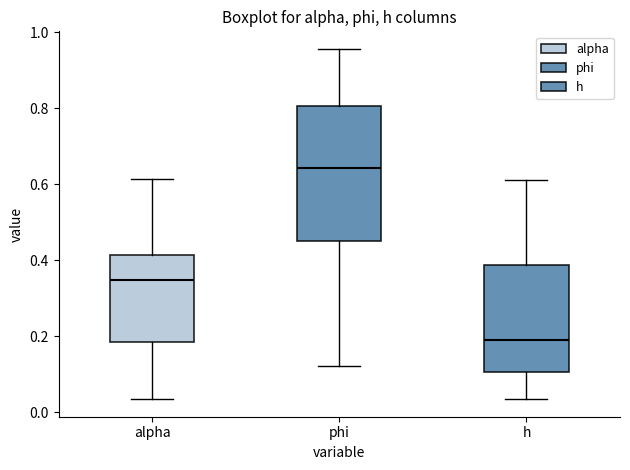

Reading left to right, transcribe this box plot: for each box, give where its median line is, the range the box spans, and where its two whiskers end, as read against the y-axis. The values are not printed on the chart, so give them approximately, as read against the axis.

alpha: median 0.34, box 0.18 to 0.42, whiskers 0.04 to 0.62
phi: median 0.64, box 0.46 to 0.80, whiskers 0.12 to 0.96
h: median 0.20, box 0.10 to 0.38, whiskers 0.04 to 0.62